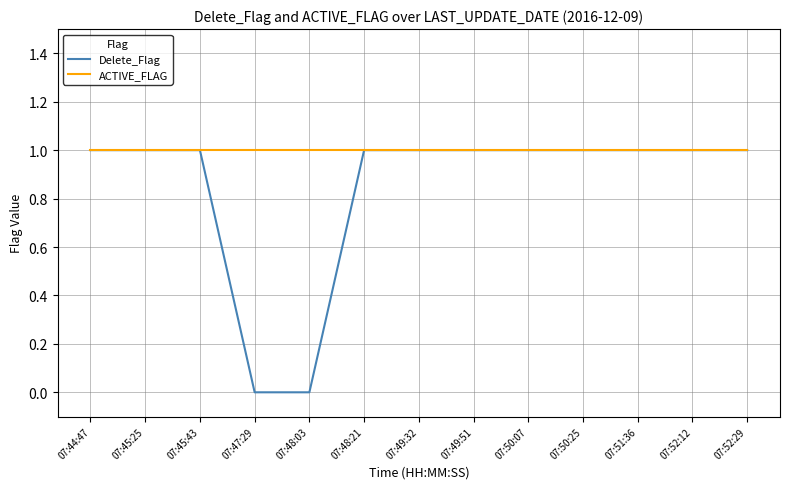

How many categories are shown in the chart?

13